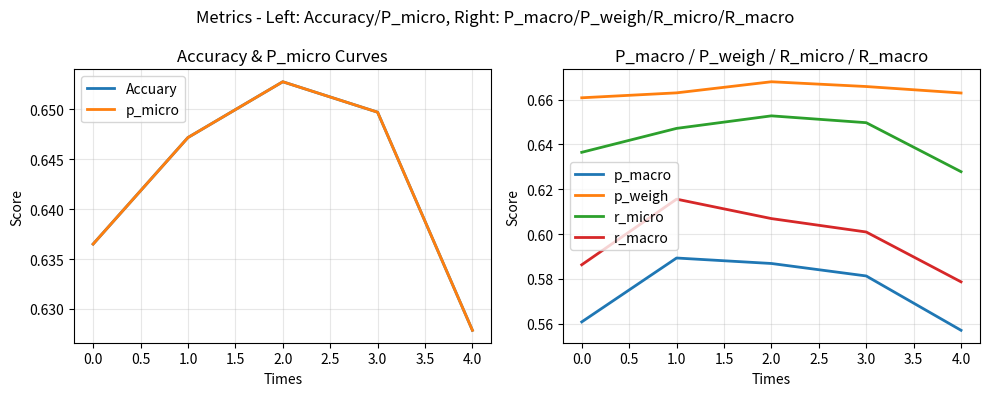

What is the value of the Accuary point at the 4th from the left?

0.6